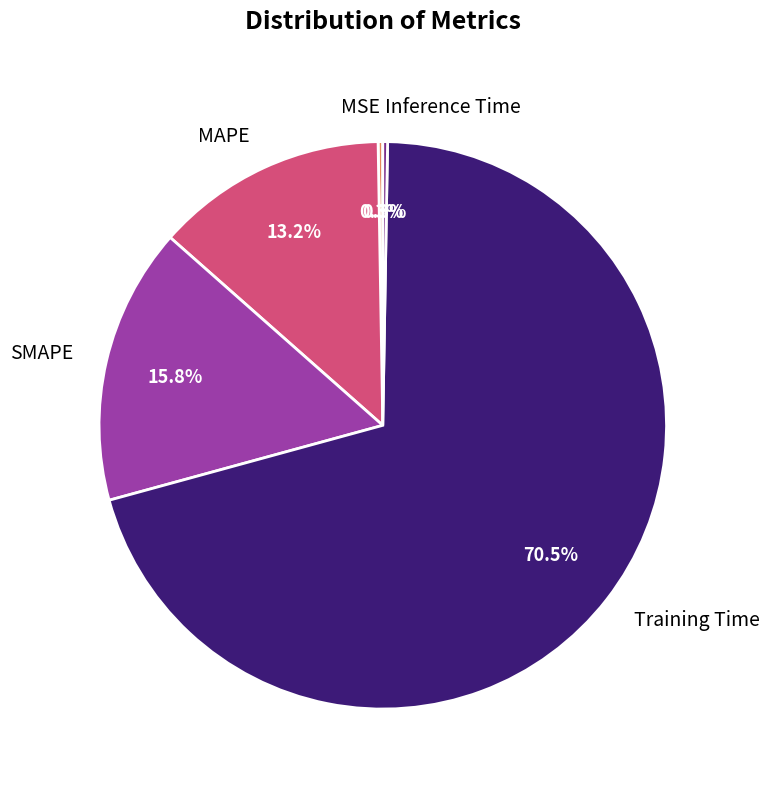

Which has a higher value, SMAPE or Training Time?

Training Time